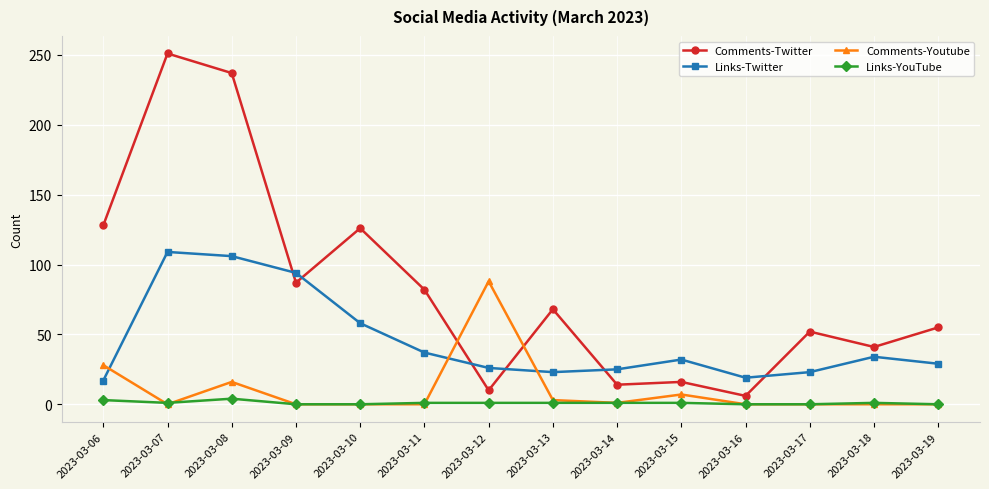

Read the Comments-Youtube value at 2023-03-13, to the nearest 5.

5